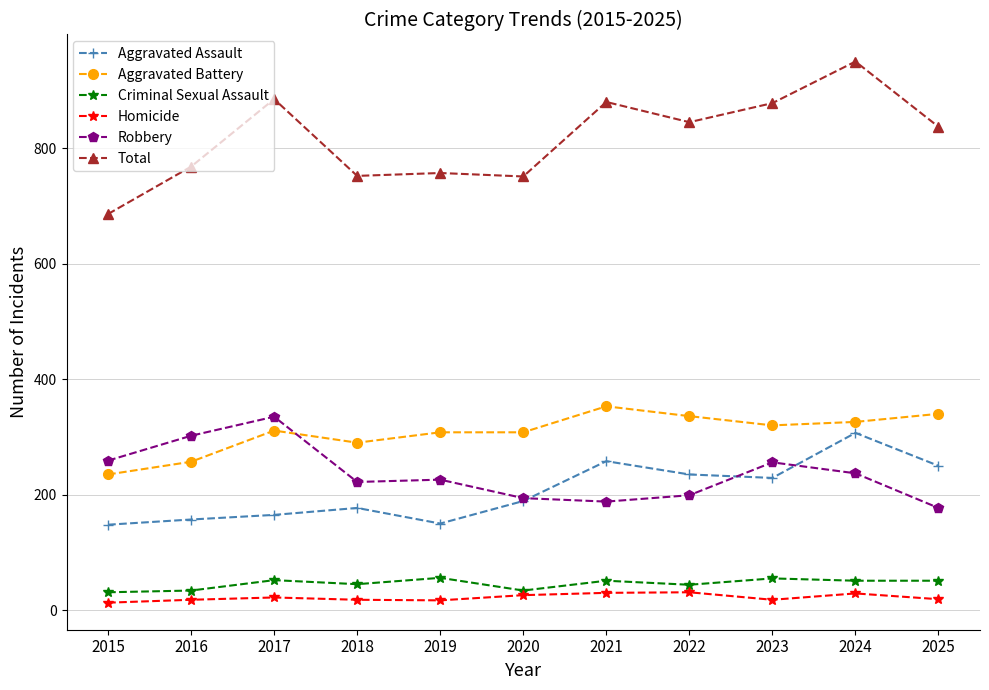

How many times do Aggravated Battery and Robbery cross each other?

1